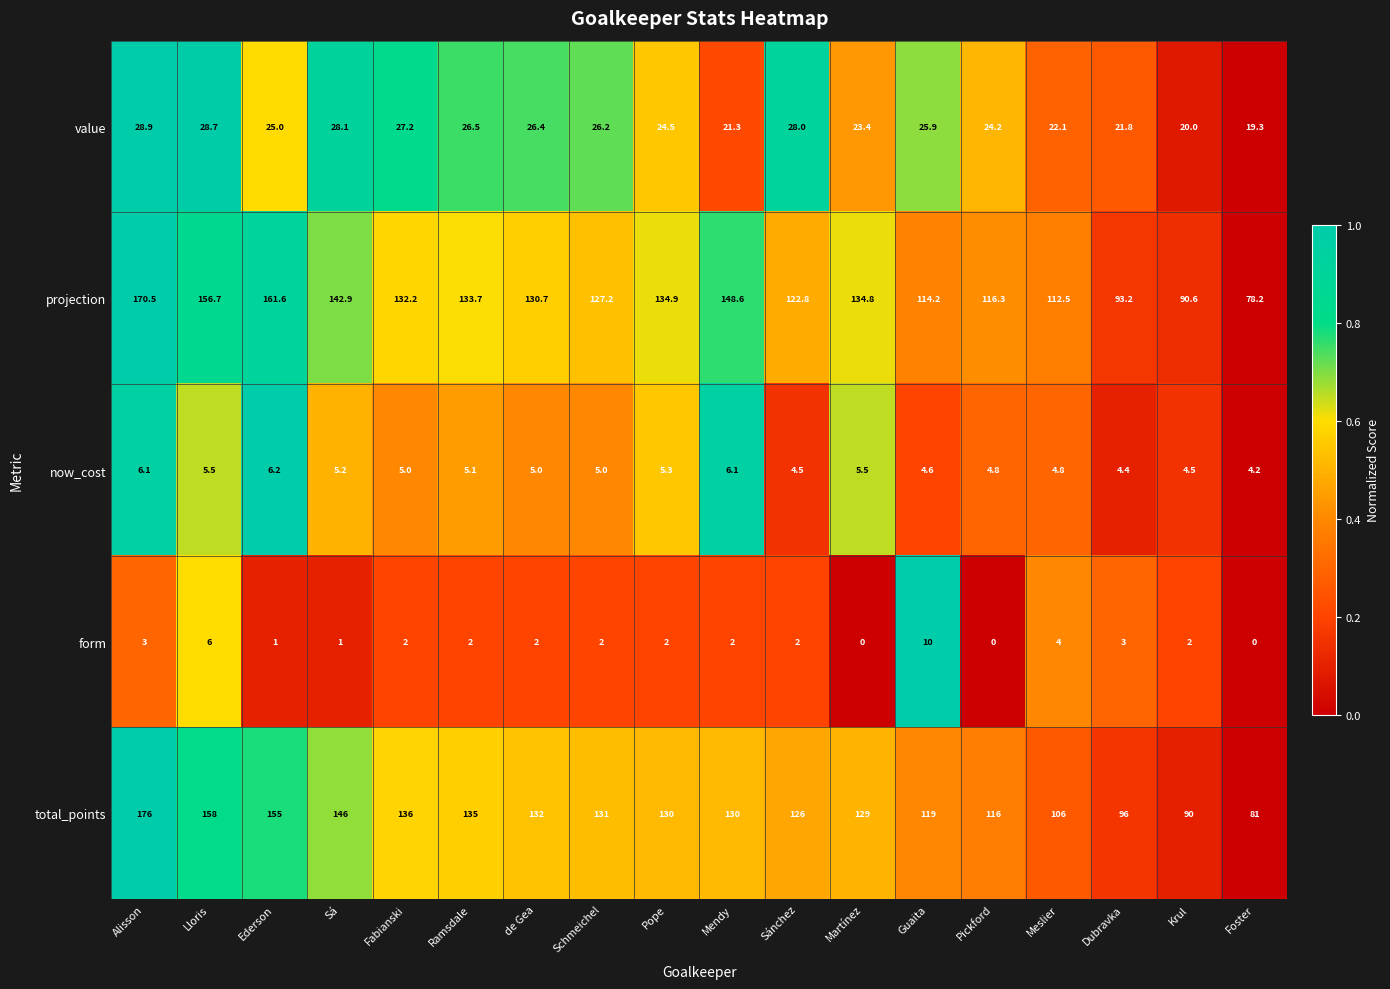

Which series changed the most between de Gea and Foster?

projection